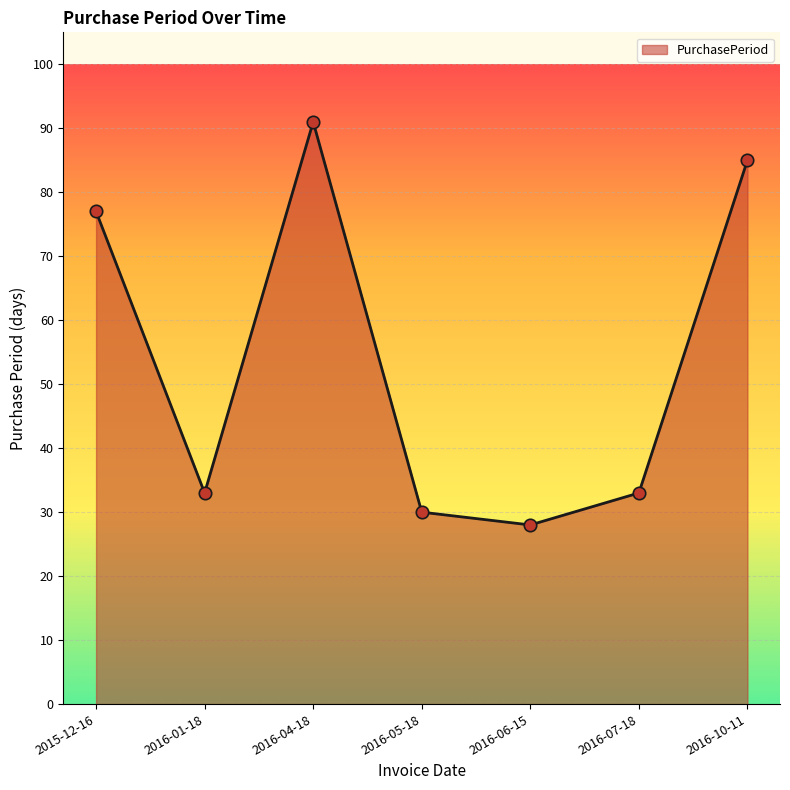

What is the ratio of the value at 2016-01-18 to the value at 2016-05-18?

1.1